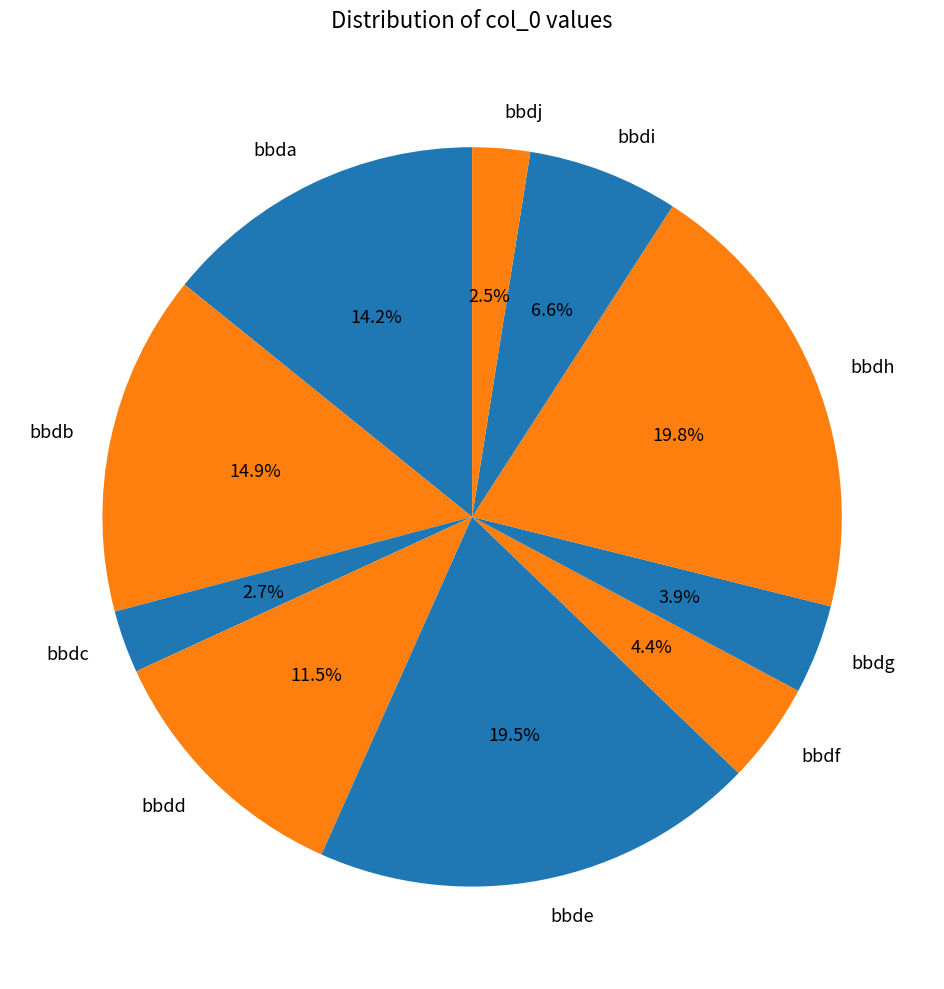

What is the ratio of the value at bbdj to the value at bbdi?

0.4